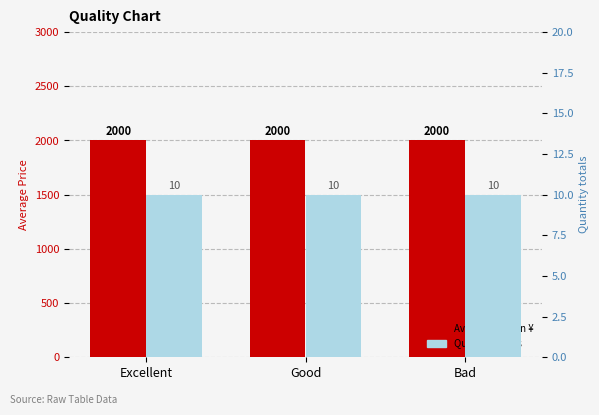

Rank the categories by quantity value from lowest to highest.

Excellent, Good, Bad